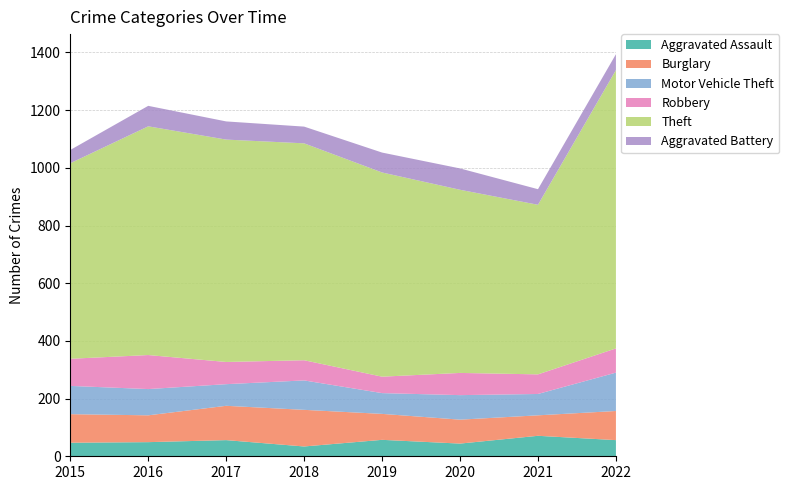

Reading left to right, transcribe all the data shown in this chart.

Aggravated Assault: 2015=47	2016=49	2017=56	2018=34	2019=57	2020=44	2021=71	2022=56
Burglary: 2015=99	2016=93	2017=119	2018=127	2019=90	2020=83	2021=71	2022=101
Motor Vehicle Theft: 2015=98	2016=91	2017=75	2018=102	2019=72	2020=85	2021=74	2022=133
Robbery: 2015=94	2016=118	2017=77	2018=70	2019=57	2020=77	2021=68	2022=84
Theft: 2015=678	2016=793	2017=771	2018=752	2019=708	2020=635	2021=588	2022=965
Aggravated Battery: 2015=46	2016=71	2017=63	2018=58	2019=69	2020=74	2021=54	2022=55